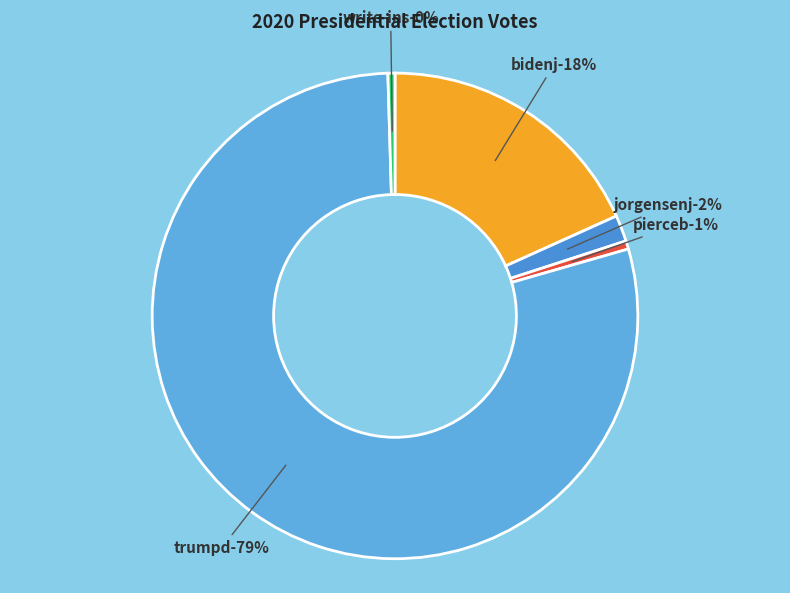

Rank the categories by value from highest to lowest.

trumpd, bidenj, jorgensenj, pierceb, write-ins